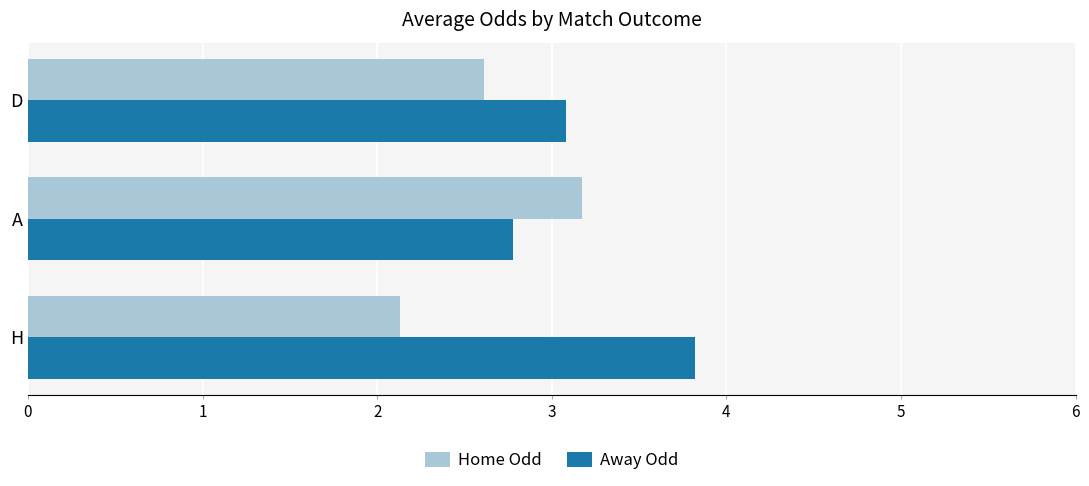

Which series has the largest total across all categories?

Away Odd